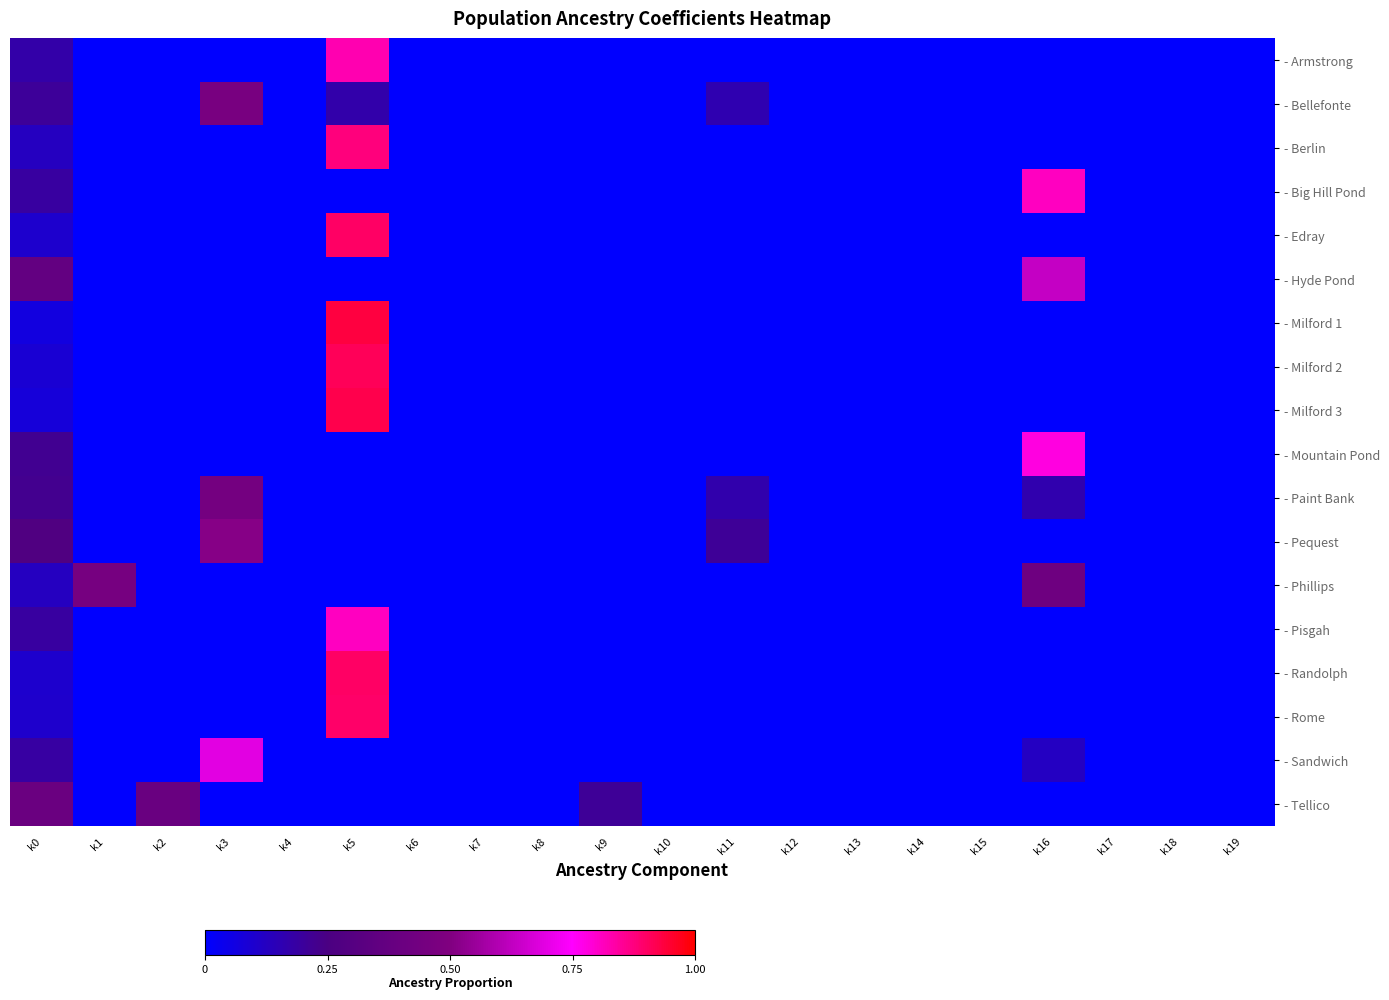

What is the maximum value shown in the chart?

0.9